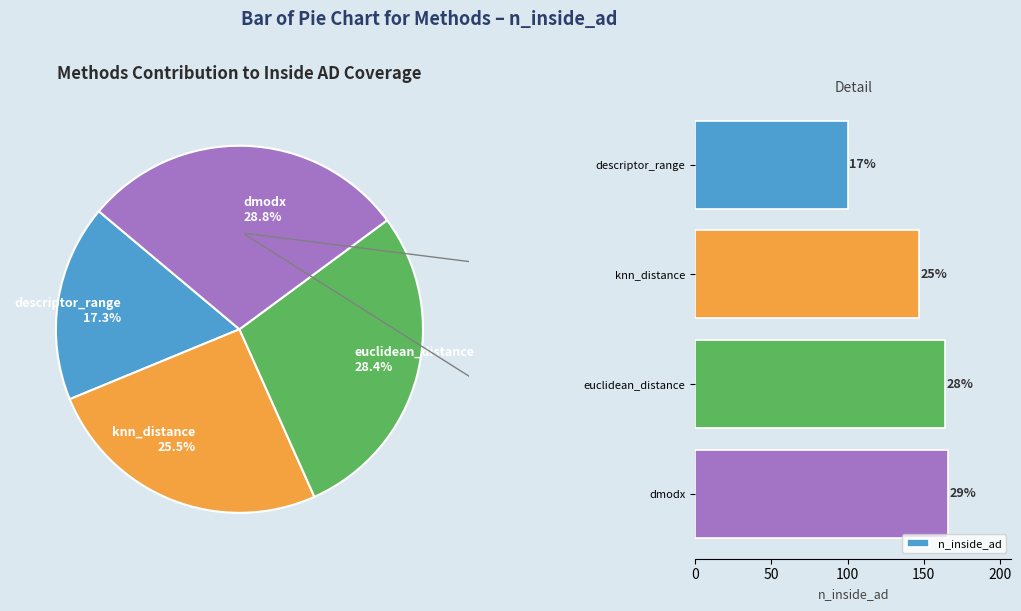

What is the largest slice in the pie chart?

dmodx